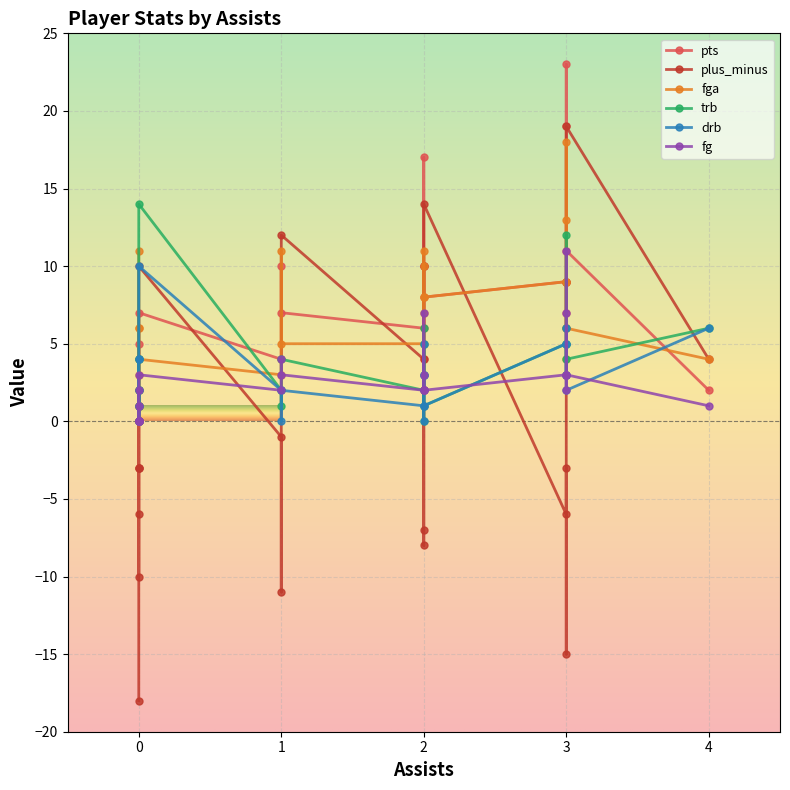

Reading right to left, transcribe all the data shown in this chart.

pts: 23=0	22=0	21=1	20=8	19=7	18=7	17=11	16=23	15=4	14=2	13=10	12=19	11=0	10=4	9=2	8=10	7=6	6=7	5=10	4=0	3=6	2=17	1=9	0=5
plus_minus: 23=-3	22=-3	21=-3	20=14	19=12	18=10	17=19	16=9	15=10	14=4	13=2	12=9	11=1	10=-1	9=-10	8=-11	7=4	6=-15	5=-8	4=-6	3=-3	2=-7	1=-6	0=-18
fga: 23=3	22=0	21=1	20=8	19=5	18=4	17=6	16=18	15=7	14=4	13=10	12=13	11=1	10=3	9=6	8=11	7=5	6=9	5=8	4=6	3=4	2=11	1=9	0=11
trb: 23=0	22=2	21=0	20=1	19=4	18=14	17=4	16=12	15=0	14=6	13=5	12=6	11=1	10=2	9=2	8=1	7=2	6=5	5=6	4=4	3=3	2=3	1=5	0=4
drb: 23=0	22=1	21=0	20=1	19=2	18=10	17=2	16=6	15=0	14=6	13=5	12=5	11=1	10=2	9=2	8=0	7=1	6=3	5=3	4=4	3=3	2=3	1=5	0=4
fg: 23=0	22=0	21=0	20=2	19=3	18=3	17=3	16=11	15=2	14=1	13=3	12=7	11=0	10=2	9=1	8=4	7=2	6=3	5=2	4=0	3=2	2=7	1=3	0=2